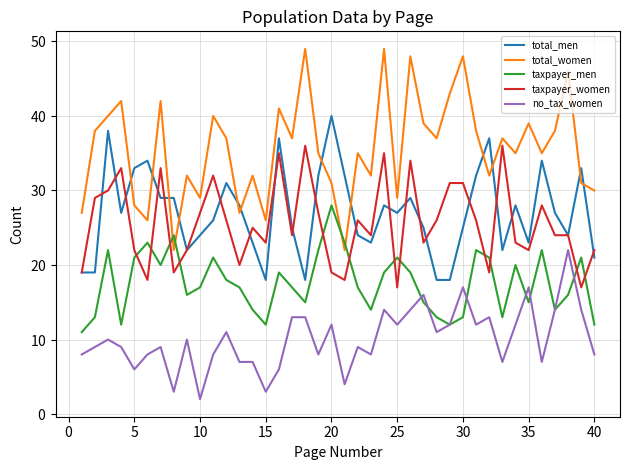

Does the chart have visible grid lines?

Yes